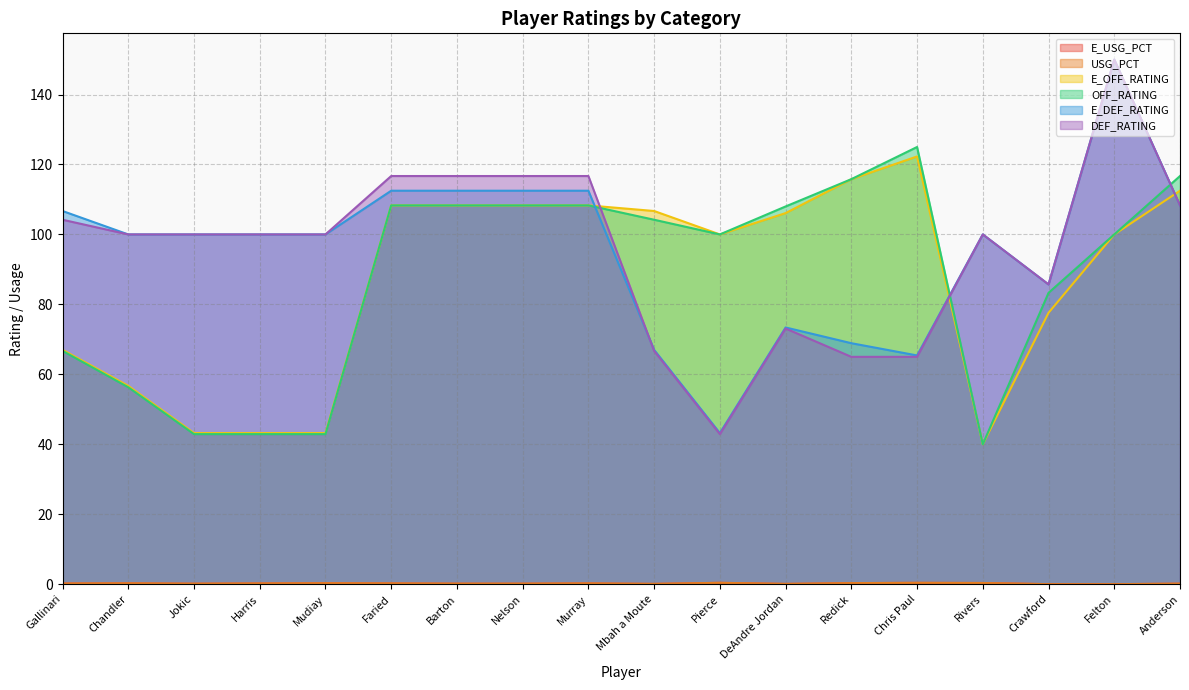

Count the number of data series in this chart.

6